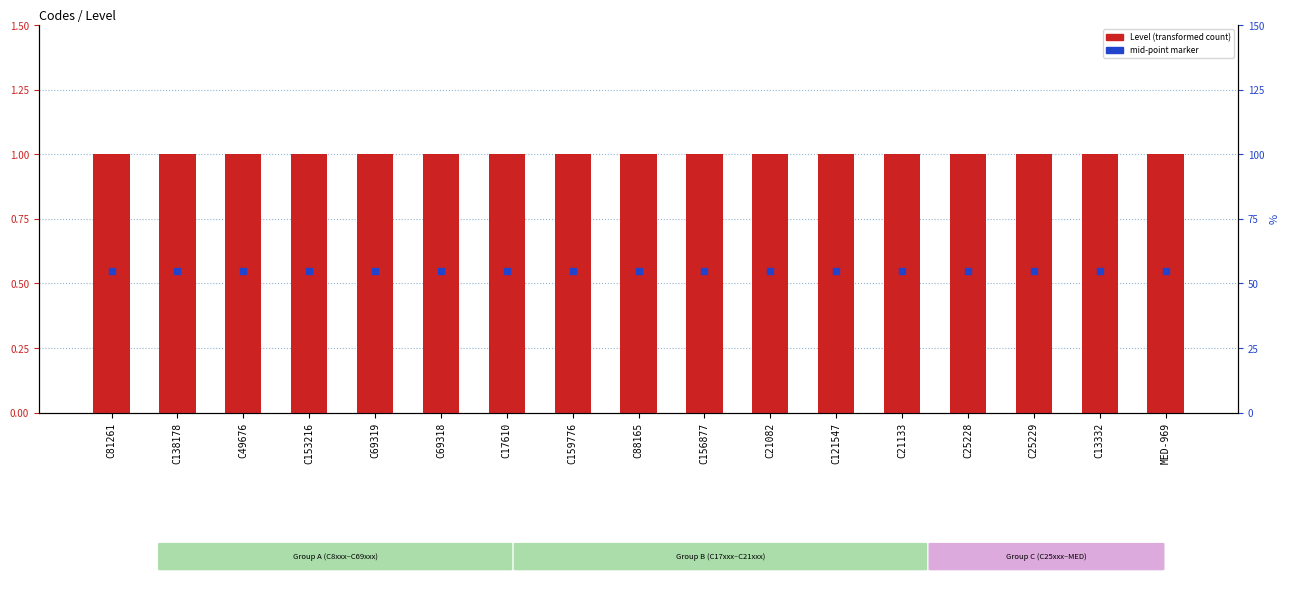

Which series has the widest spread of Y values?

Level